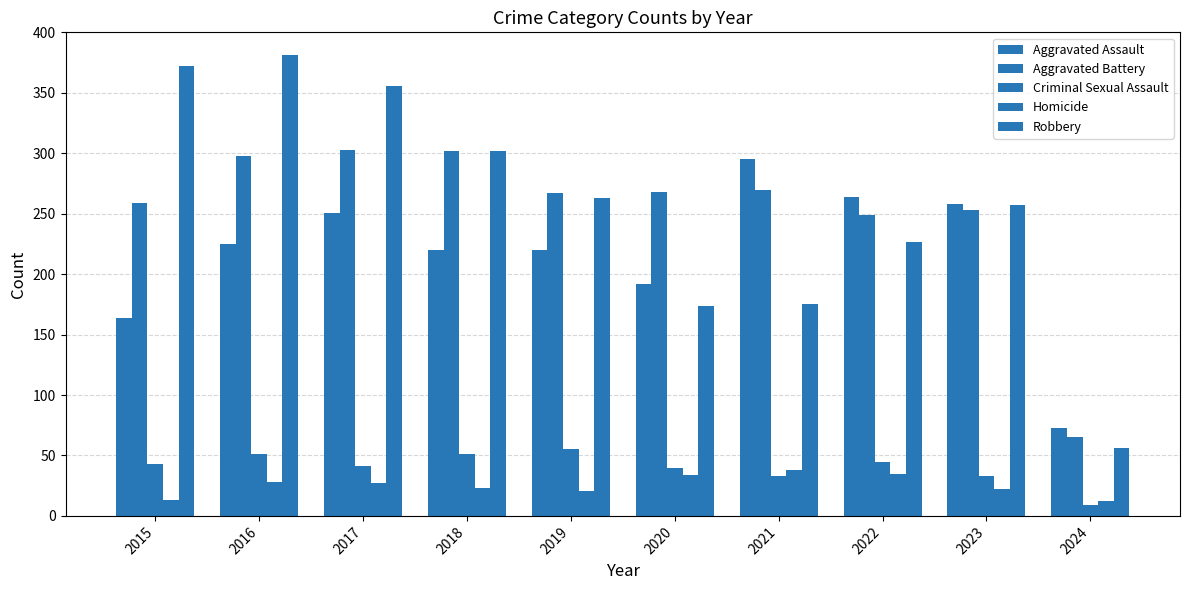

Does the chart contain any negative values?

No